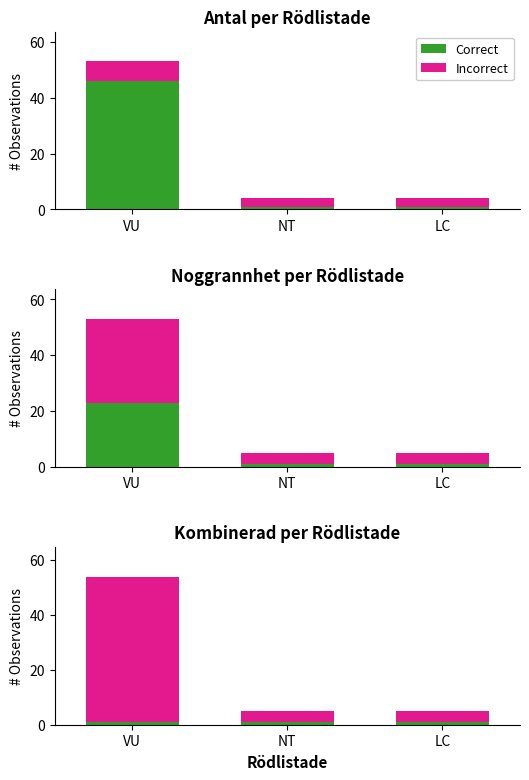

What is the maximum value shown in the chart?

53